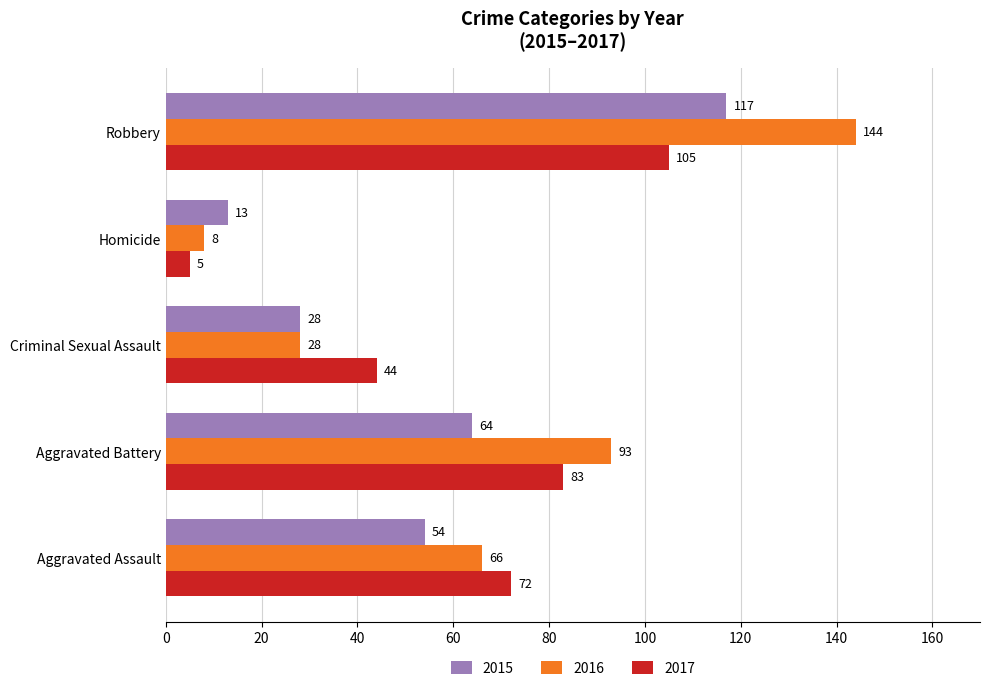

What is the sum of the 2017 values at Aggravated Battery and Robbery?

188